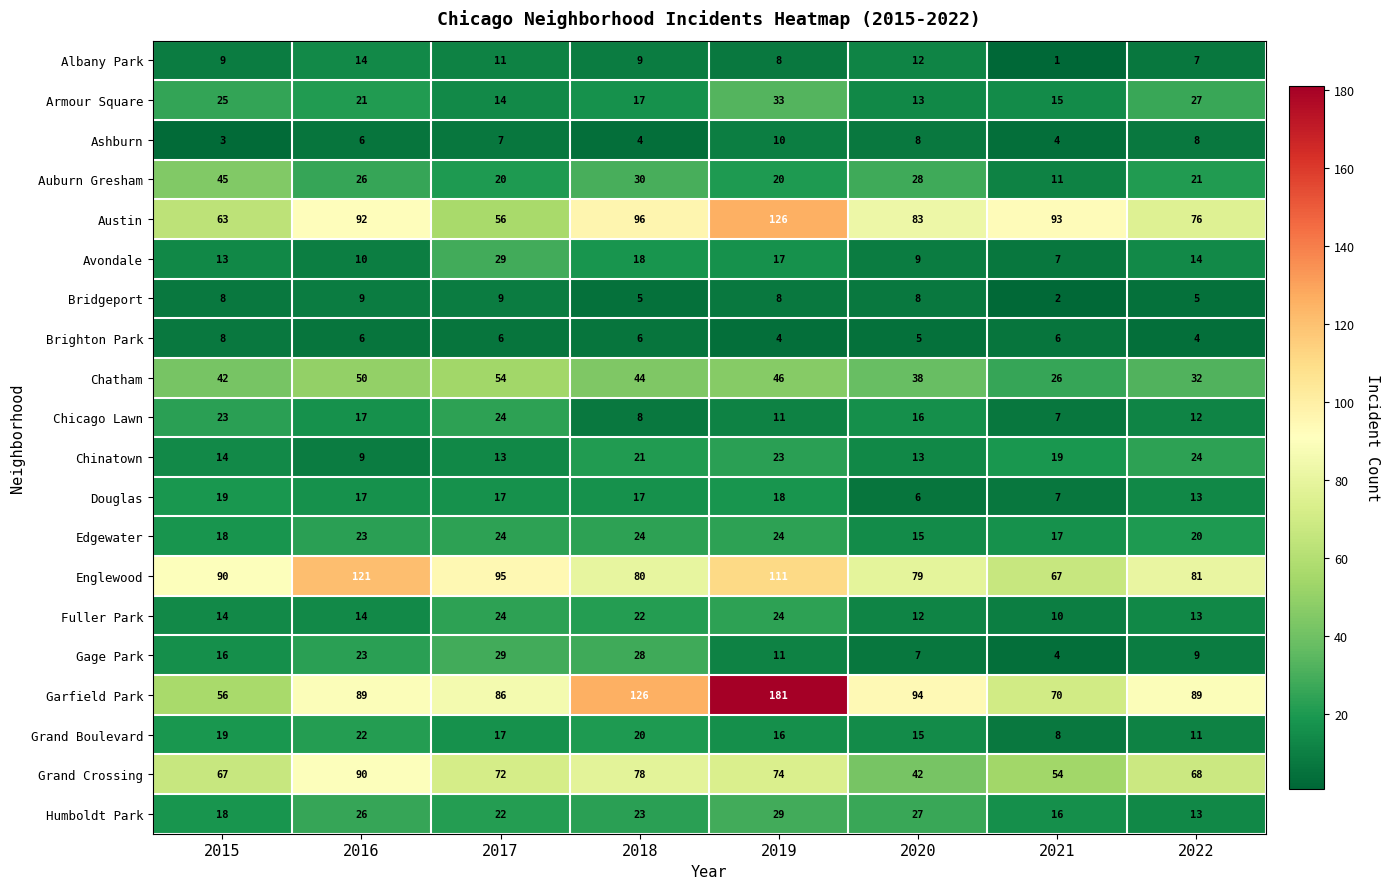

What is the difference between the maximum and minimum values in the Brighton Park series?

4